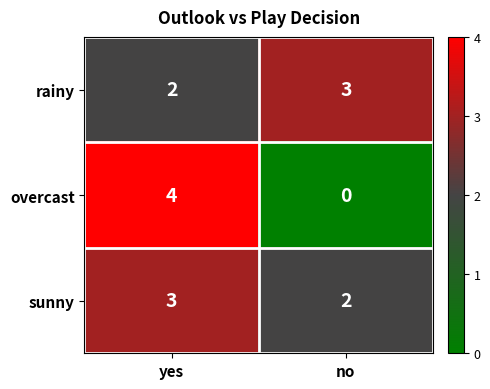

What is the sum of the overcast values at no and yes?

4